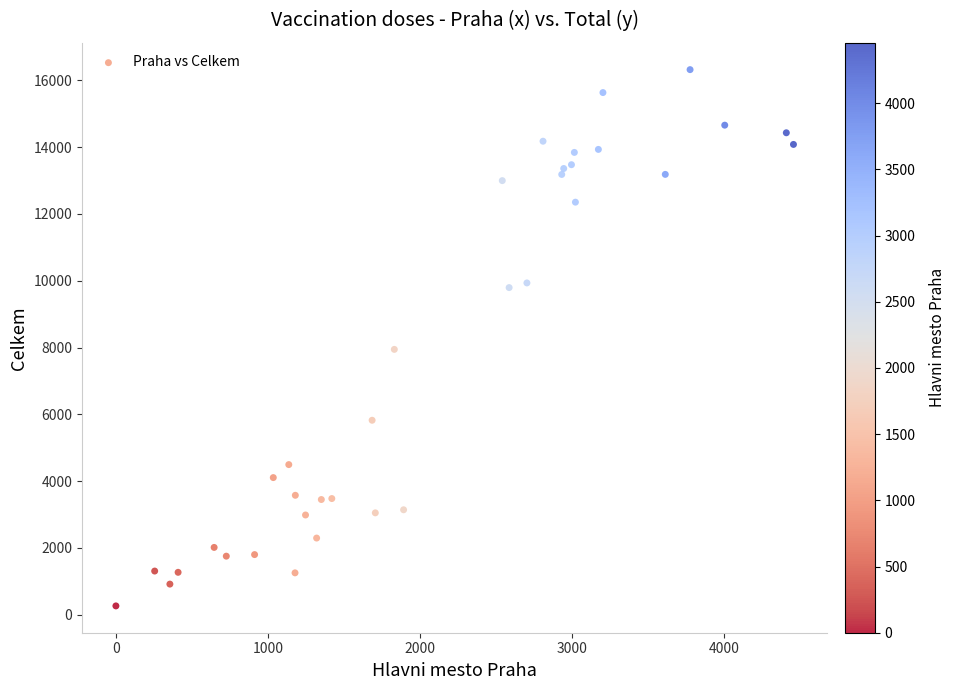

What Y value in the scatter plot is closest to 8291?

7944